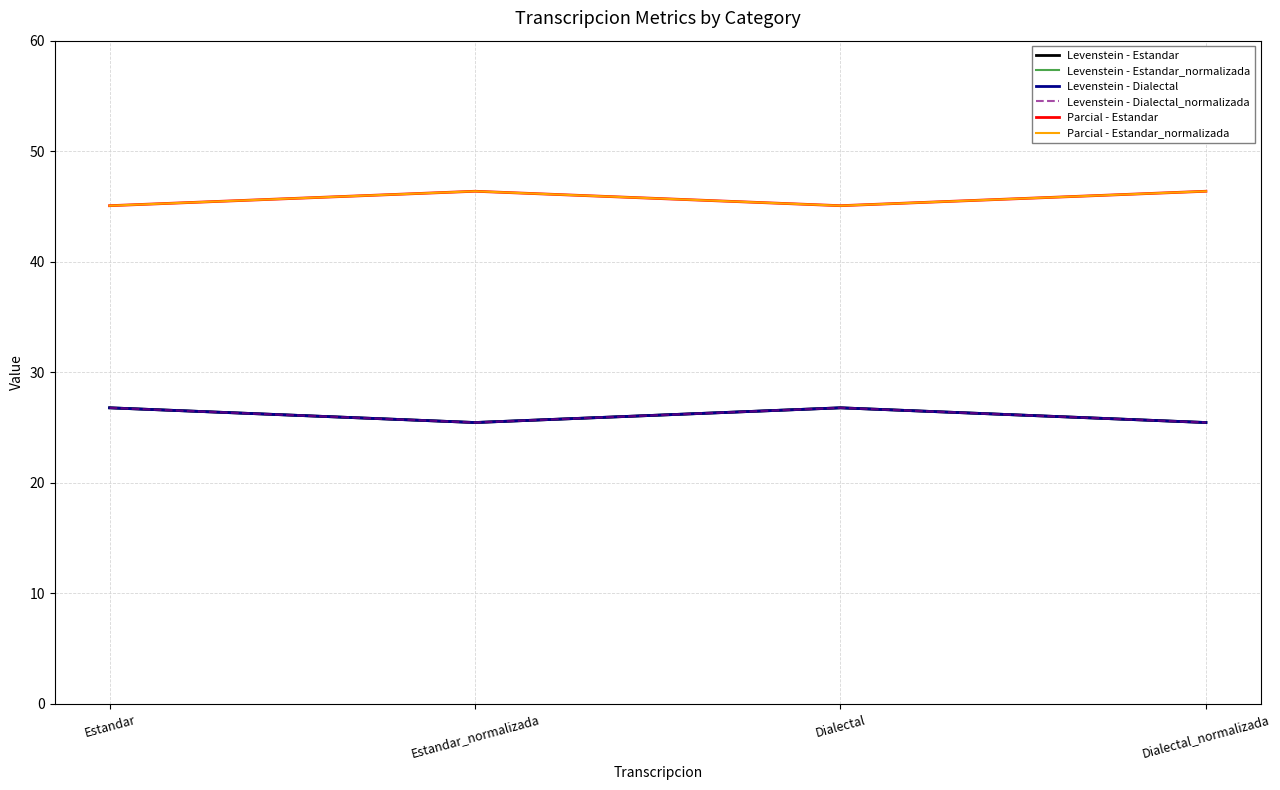

Reading left to right, transcribe all the data shown in this chart.

Levenstein - Estandar: Estandar=26.8	Estandar_normalizada=25.5	Dialectal=26.8	Dialectal_normalizada=25.5
Levenstein - Estandar_normalizada: Estandar=26.8	Estandar_normalizada=25.5	Dialectal=26.8	Dialectal_normalizada=25.5
Levenstein - Dialectal: Estandar=26.8	Estandar_normalizada=25.5	Dialectal=26.8	Dialectal_normalizada=25.5
Levenstein - Dialectal_normalizada: Estandar=26.8	Estandar_normalizada=25.5	Dialectal=26.8	Dialectal_normalizada=25.5
Parcial - Estandar: Estandar=45.1	Estandar_normalizada=46.4	Dialectal=45.1	Dialectal_normalizada=46.4
Parcial - Estandar_normalizada: Estandar=45.1	Estandar_normalizada=46.4	Dialectal=45.1	Dialectal_normalizada=46.4